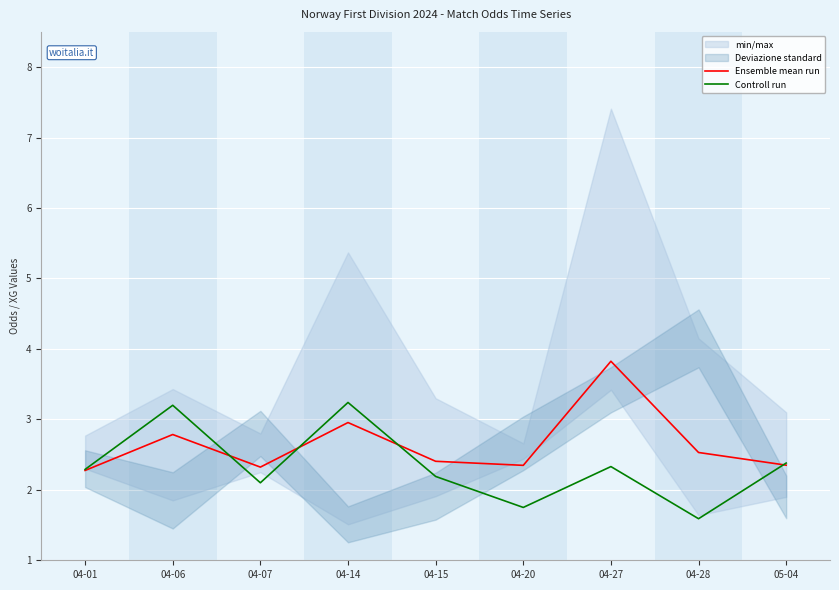

Does the chart display data point markers on the line(s)?

No